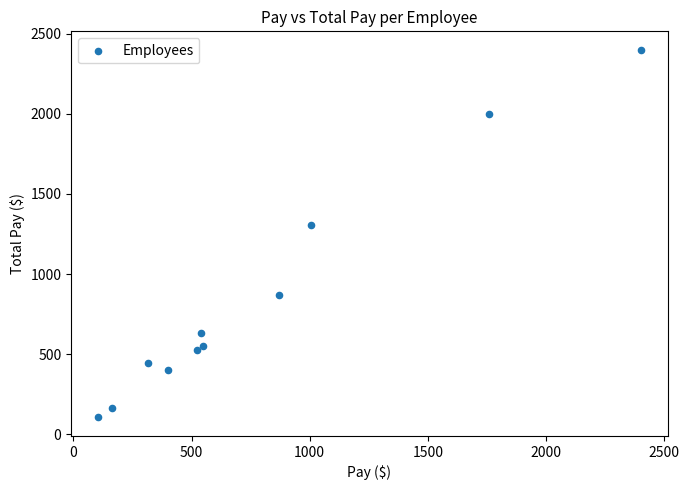

What Y value in the scatter plot is closest to 1252?

1306.5